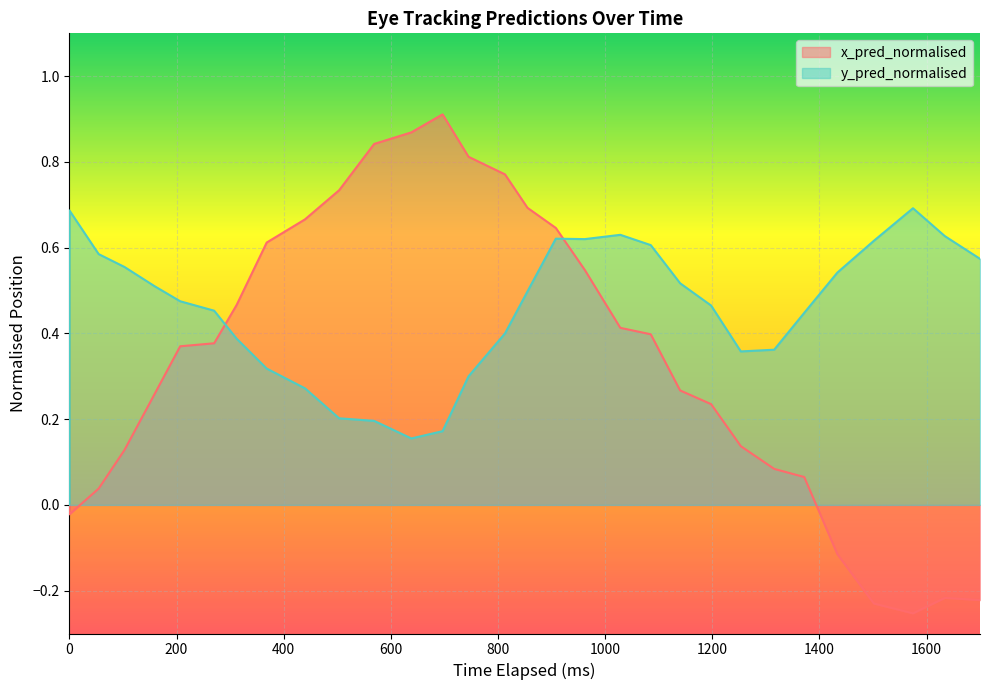

Rank the series at 0 from highest to lowest value.

x_pred_normalised, y_pred_normalised